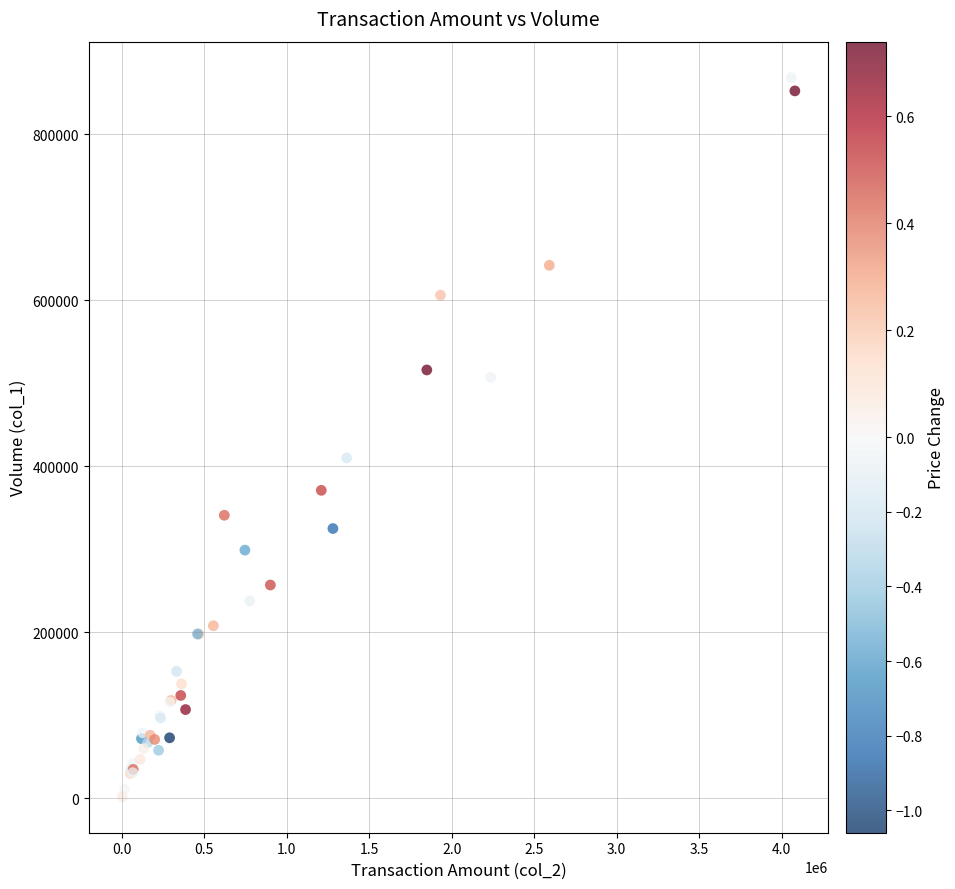

What Y value in the scatter plot is closest to 435000?

410000